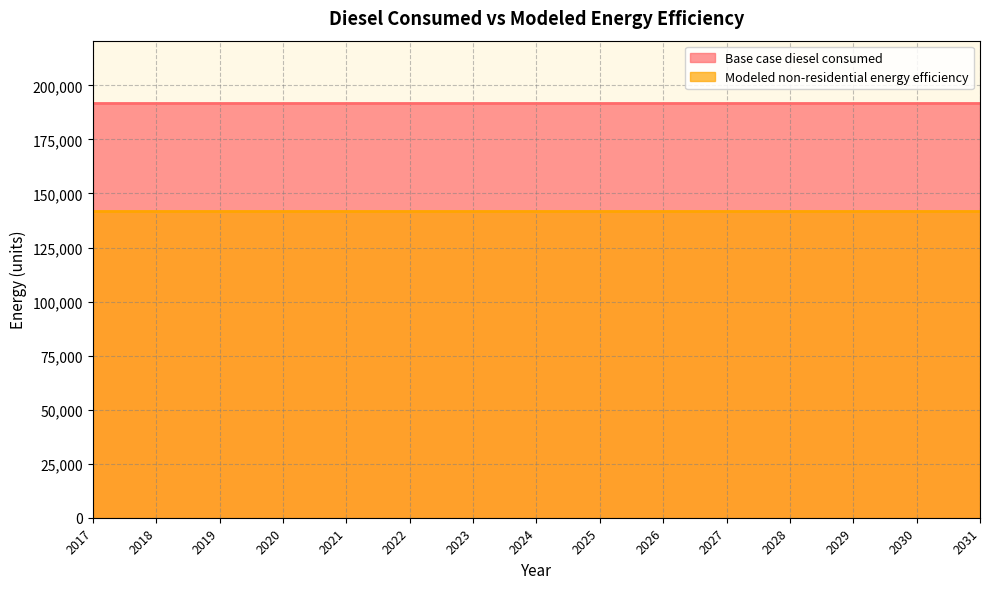

Where is Base case diesel consumed nearest to the value 191916?

2017